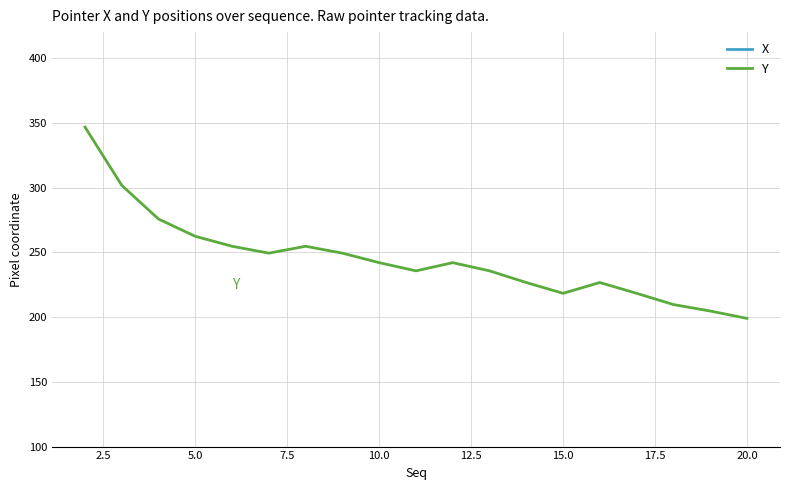

What is the minimum value for Y?

199.0